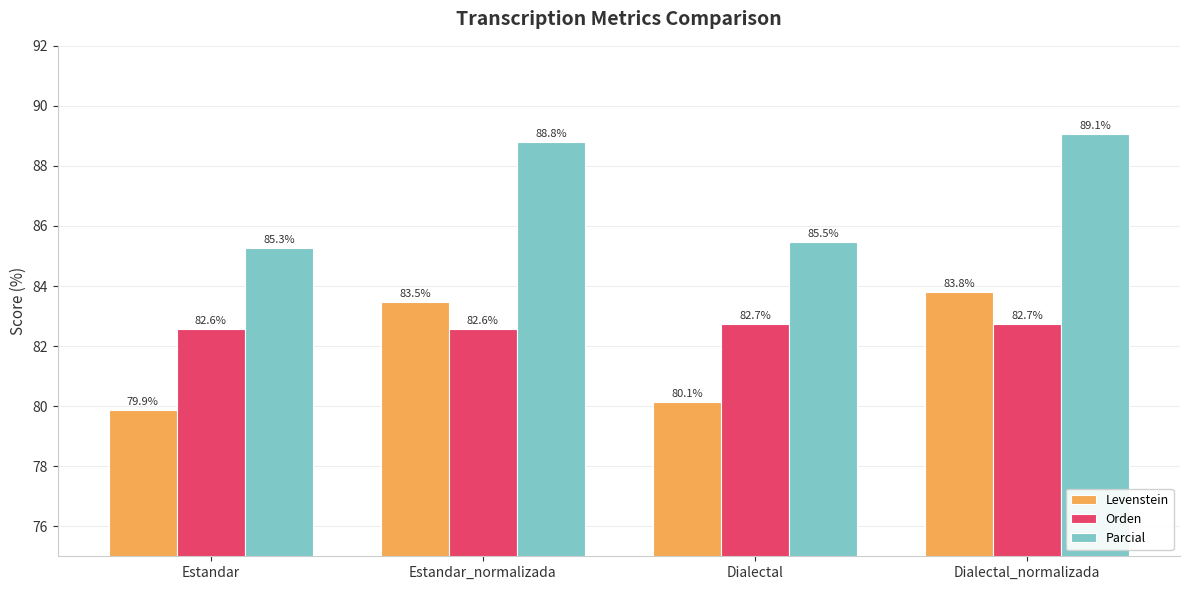

Rank the series at Estandar_normalizada from highest to lowest value.

Parcial, Levenstein, Orden